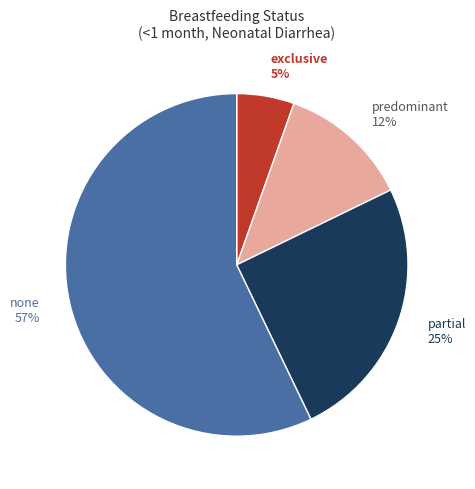

To the nearest percent, what is the difference between the none 57% and predominant 12% slice percentages?

45%